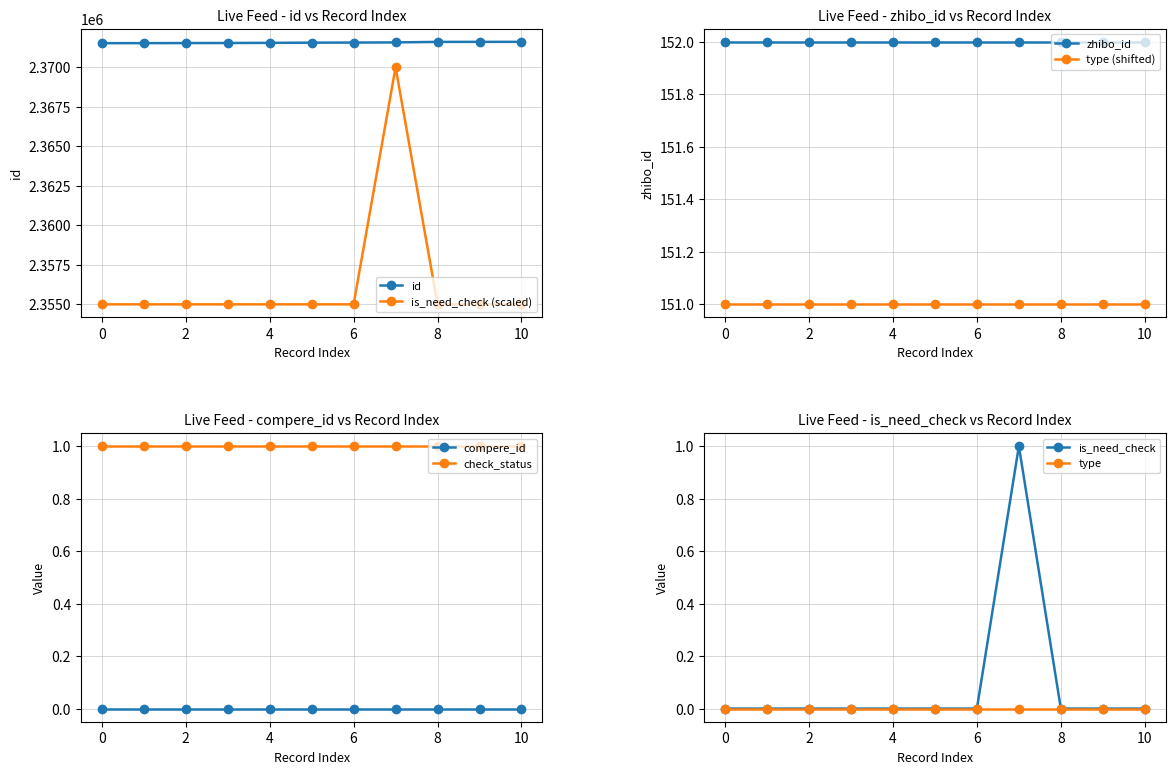

What is the average value of the check_status series?

1